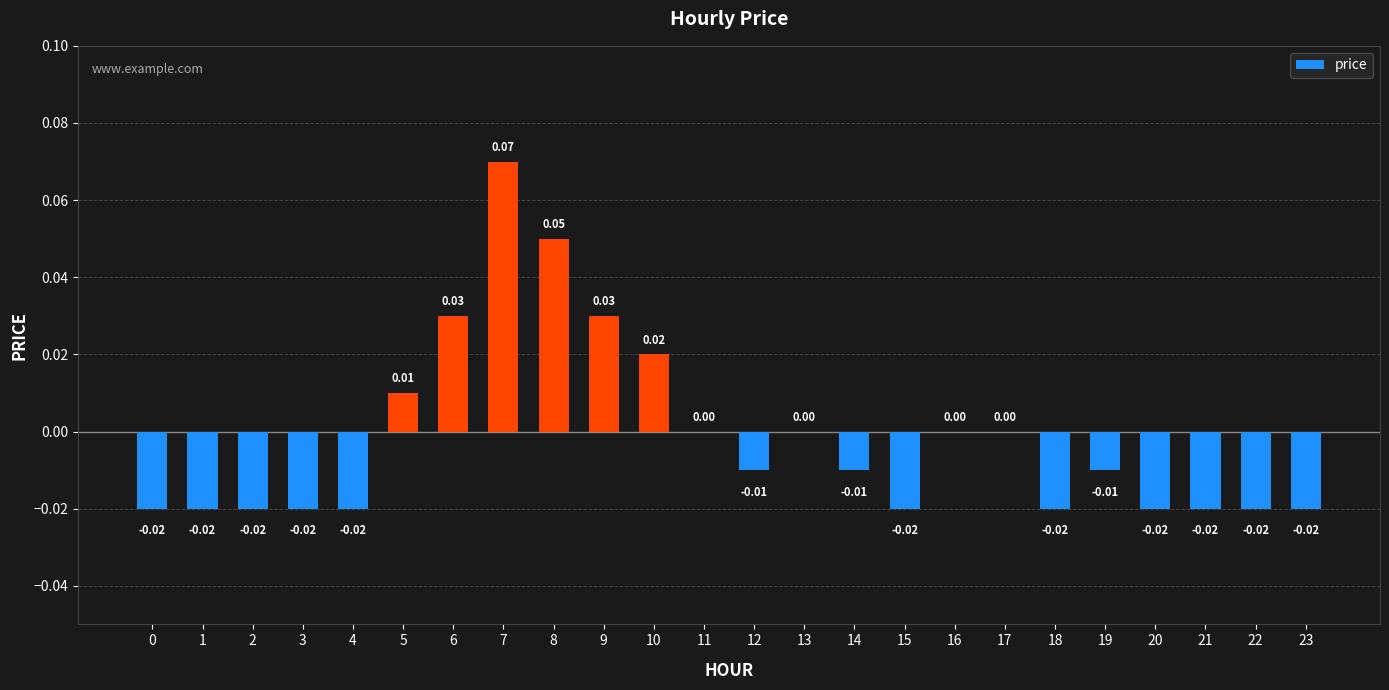

True or false: the data shows -0.0 at 23.

True